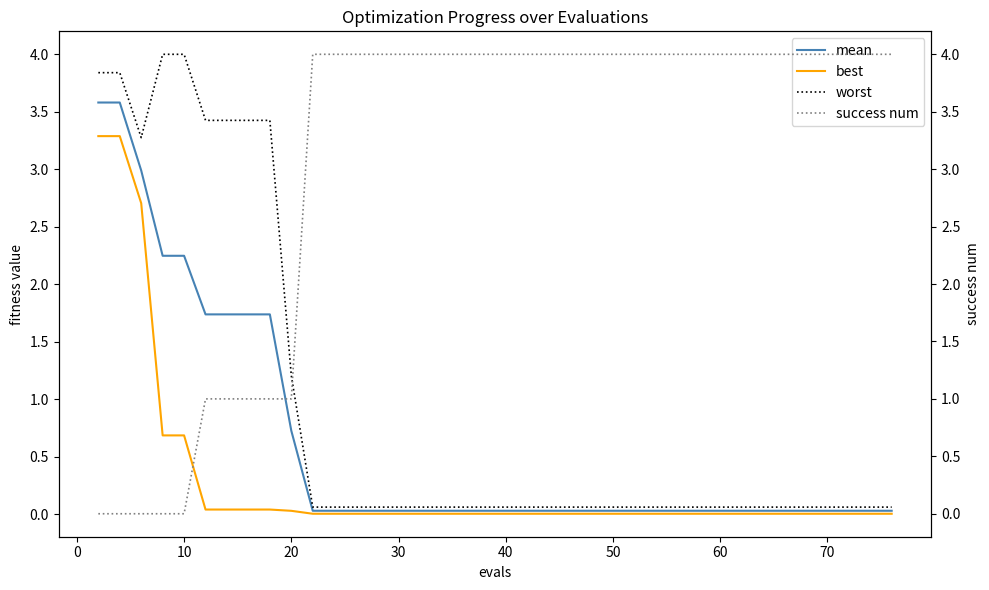

At which label is worst closest to 2?

20